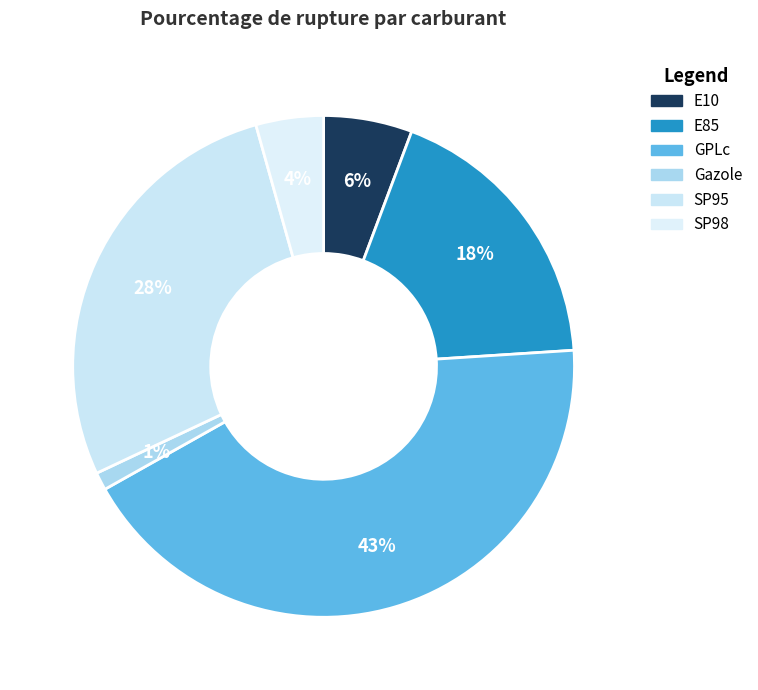

Is there any slice that represents more than half of the pie?

No